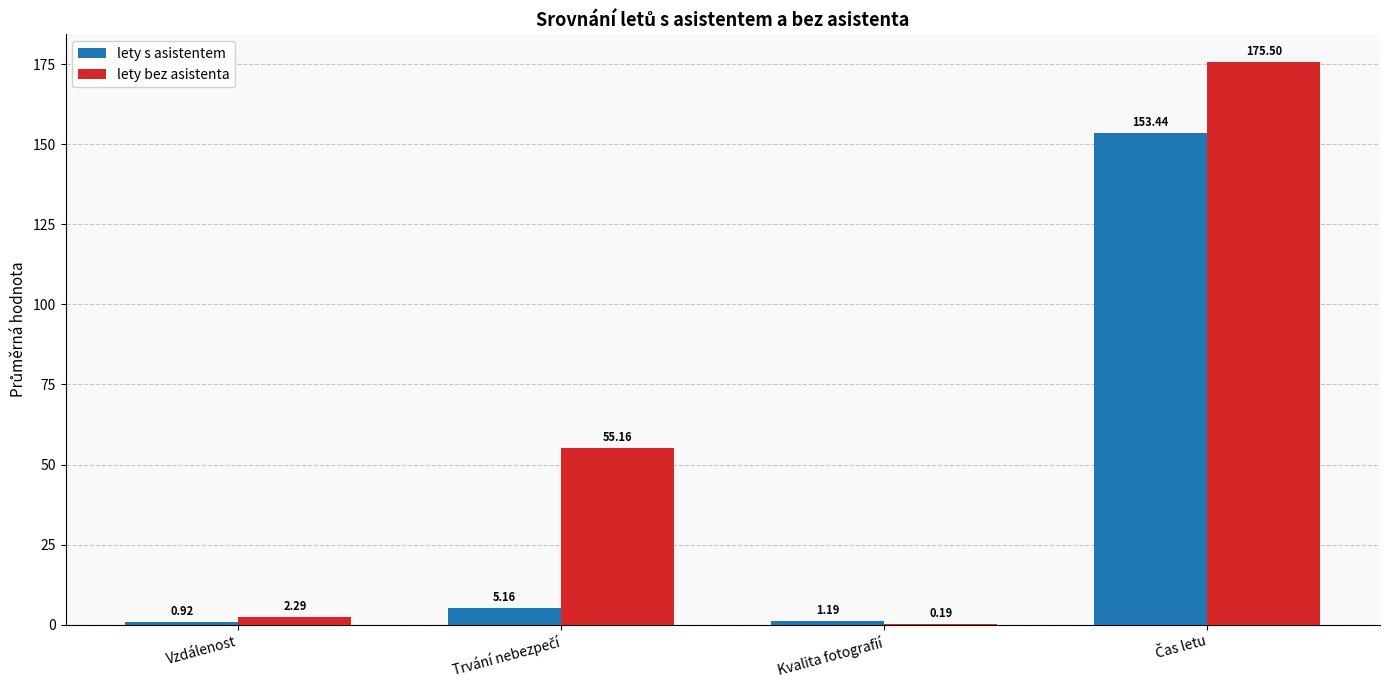

Which series has the largest total across all categories?

lety bez asistenta